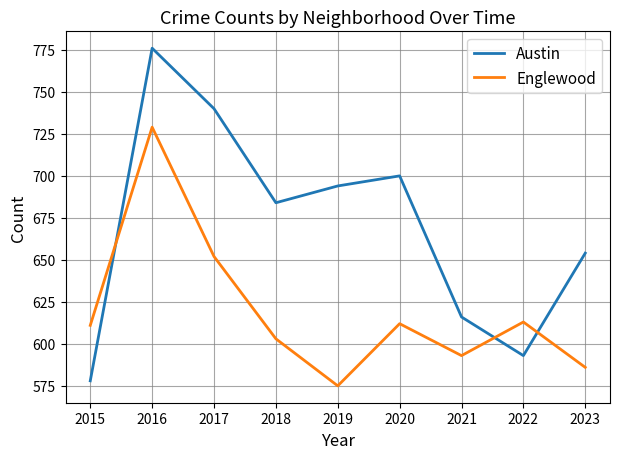

What are all the series names shown in the legend?

Austin, Englewood